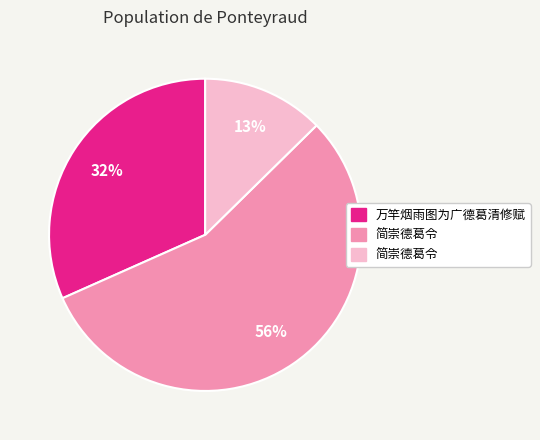

Is there a majority slice in this chart?

Yes